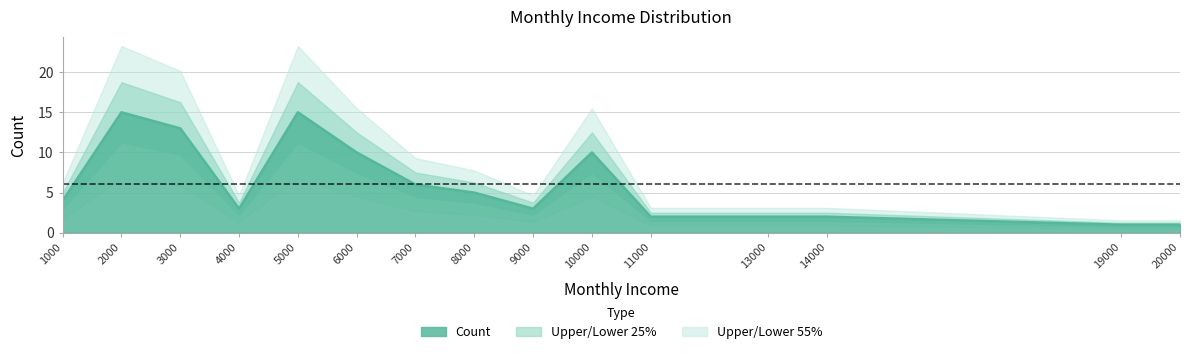

What is the difference between the second highest and minimum values?

14